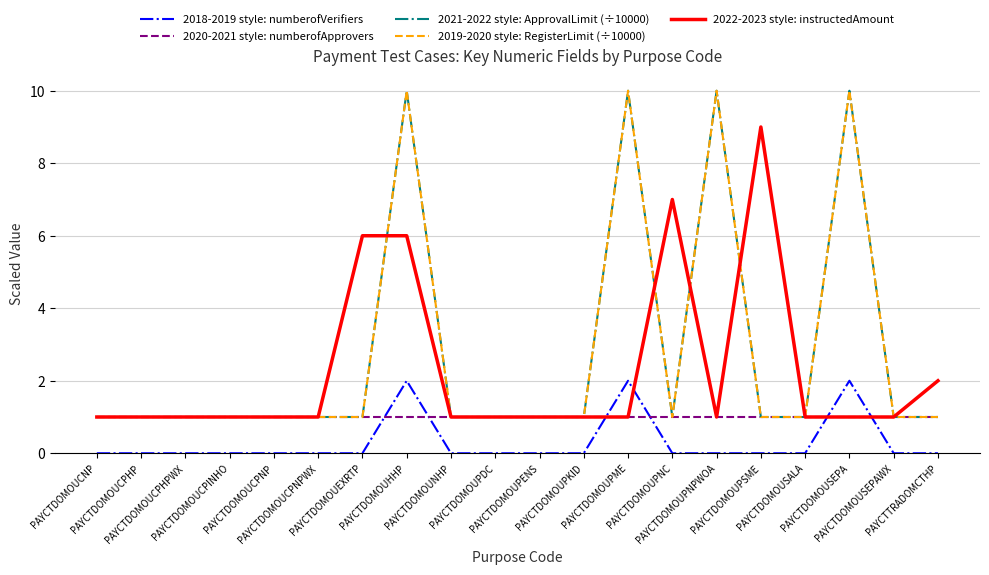

Is this an area chart (filled region under the line)?

No